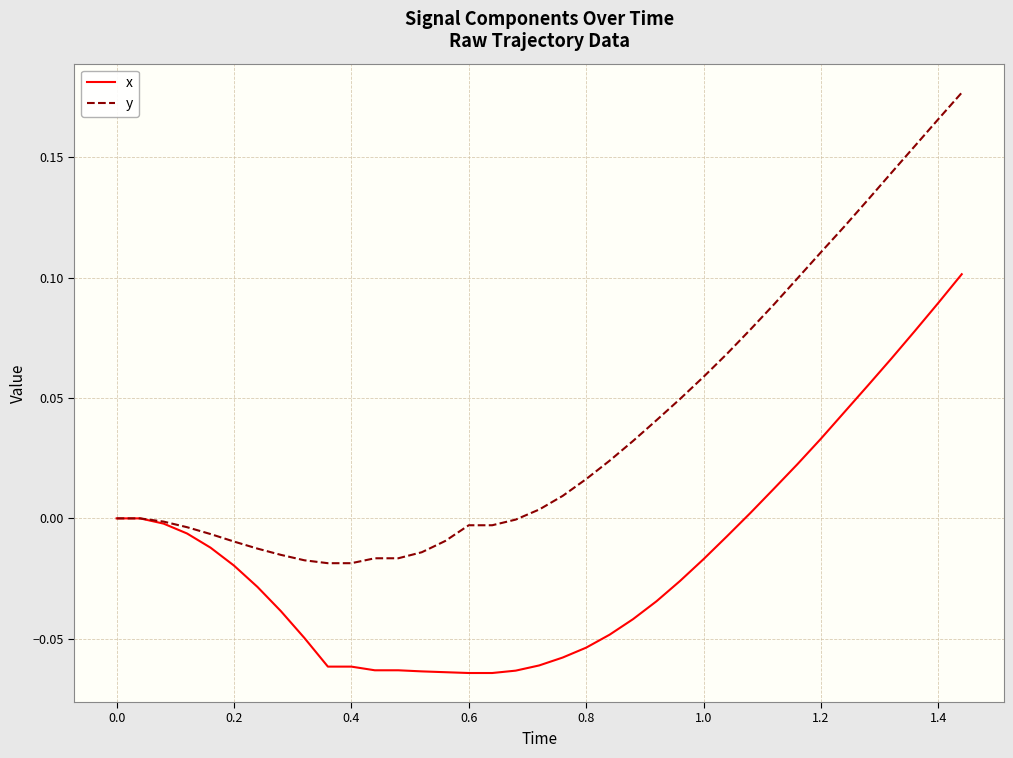

Which series has the widest spread of values?

y